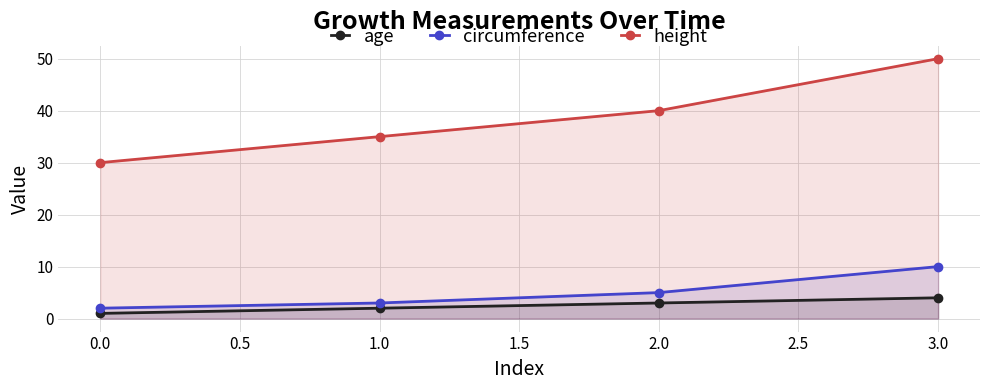

At which label does height reach its minimum?

0.0